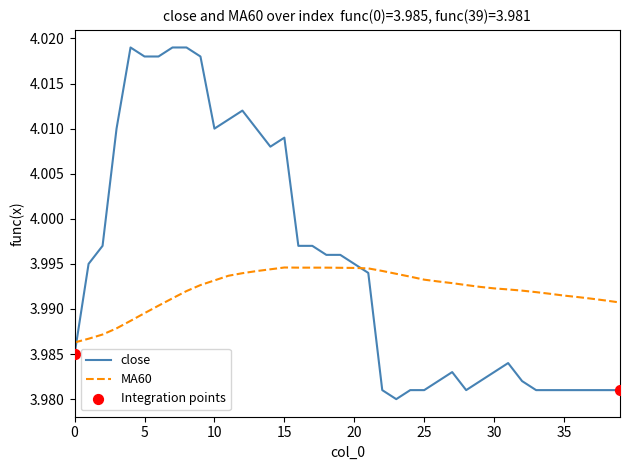

Which series has the largest total across all categories?

close